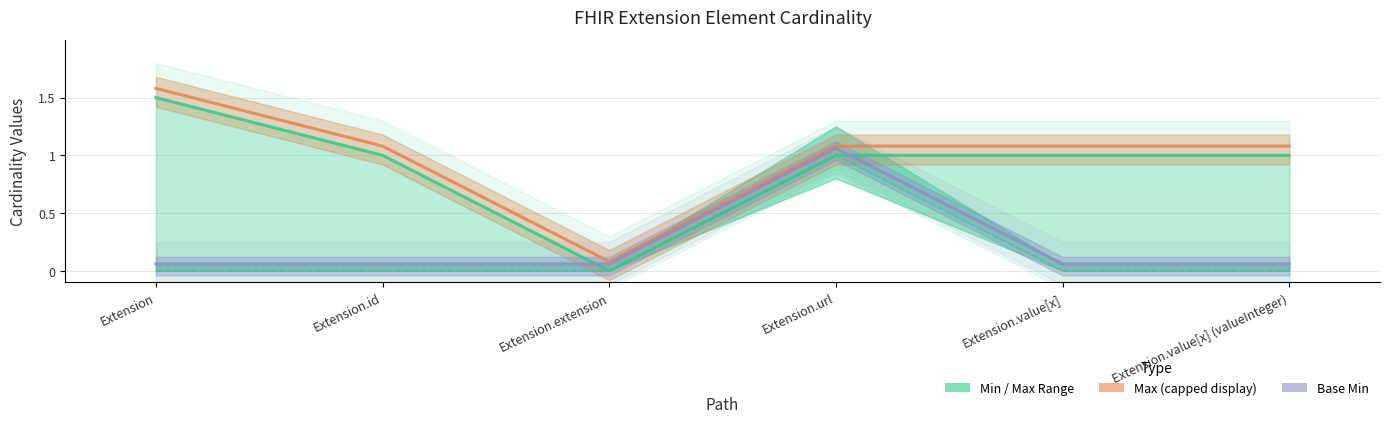

Which has a higher value, Extension.value[x] or Extension.value[x] (valueInteger)?

Extension.value[x]